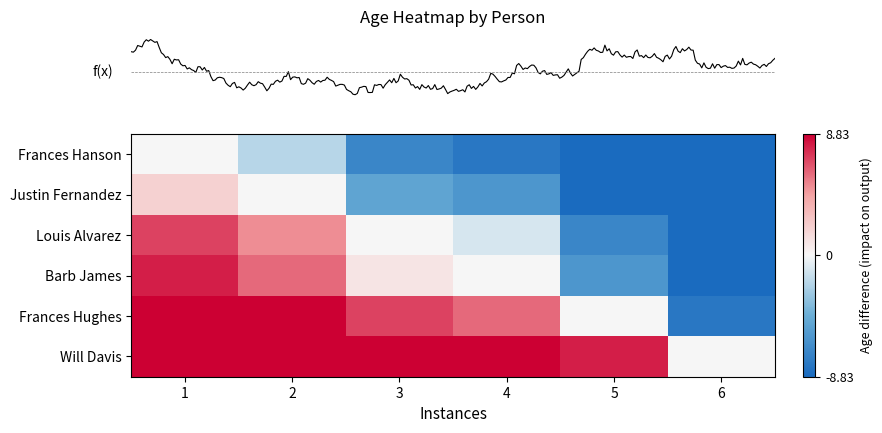

What is the total value across all series at 3?

11